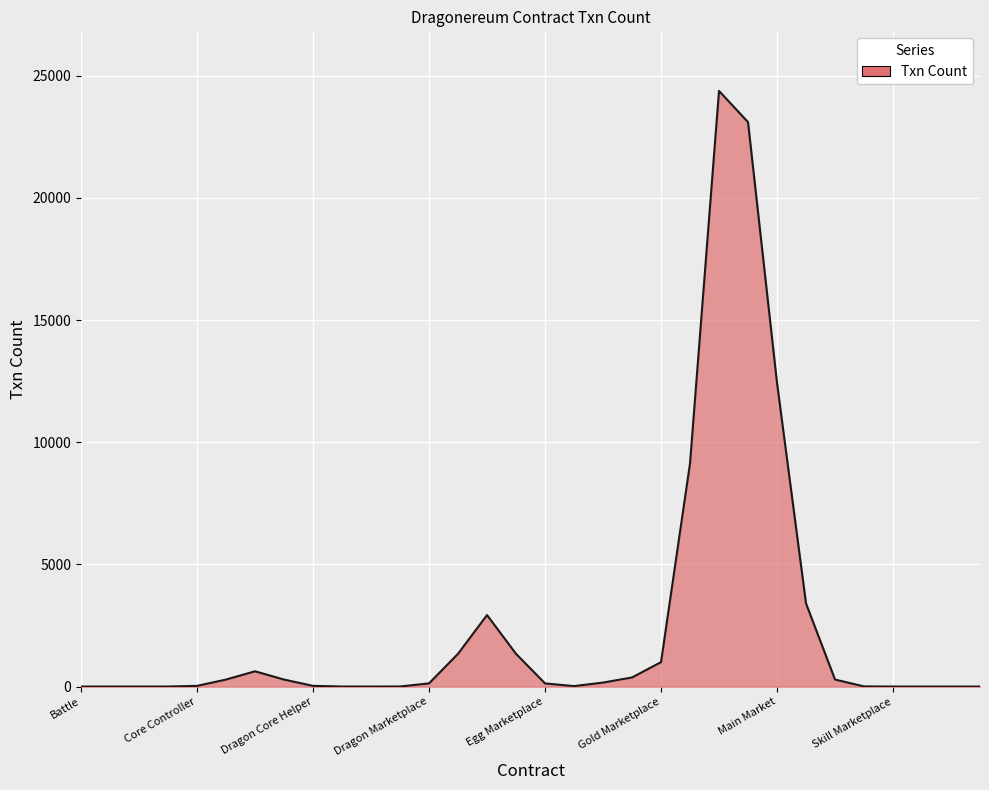

Is it true that the value at Main Market is 4201.0?

False